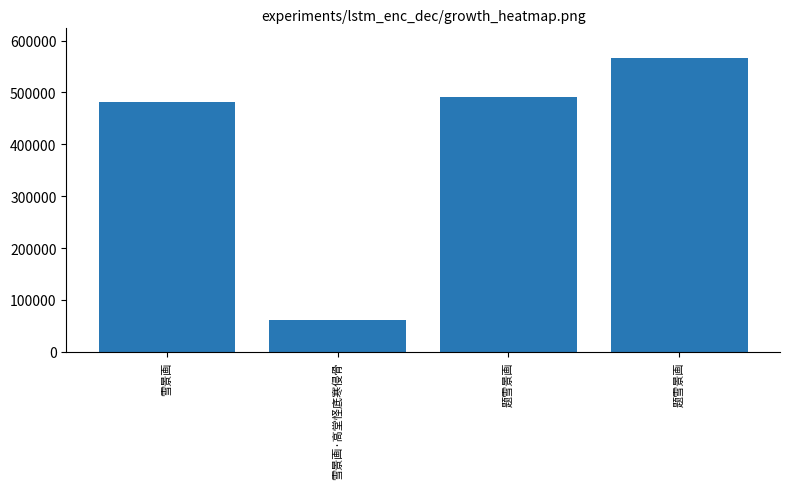

Does the chart contain stacked bars?

No